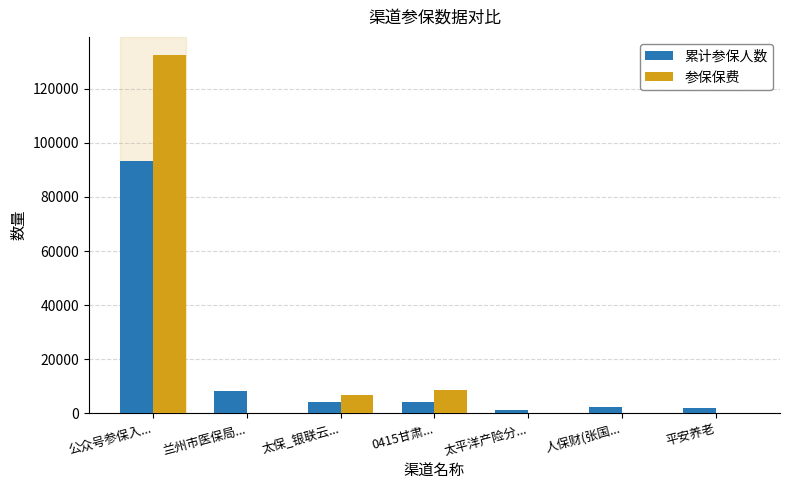

The value of 累计参保人数 at 公众号参保入... is 44440. True or false?

False